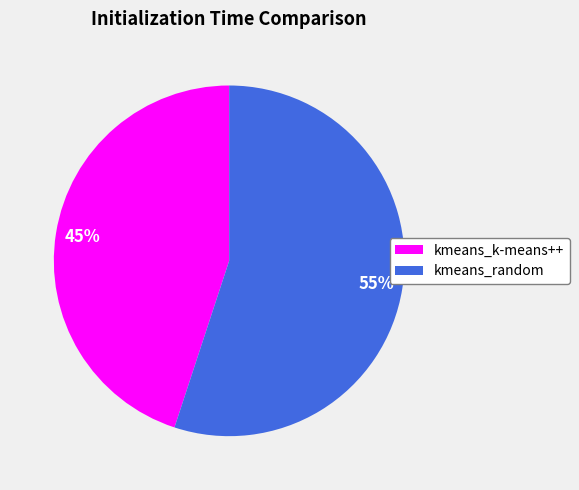

How many segments does this pie chart have?

2